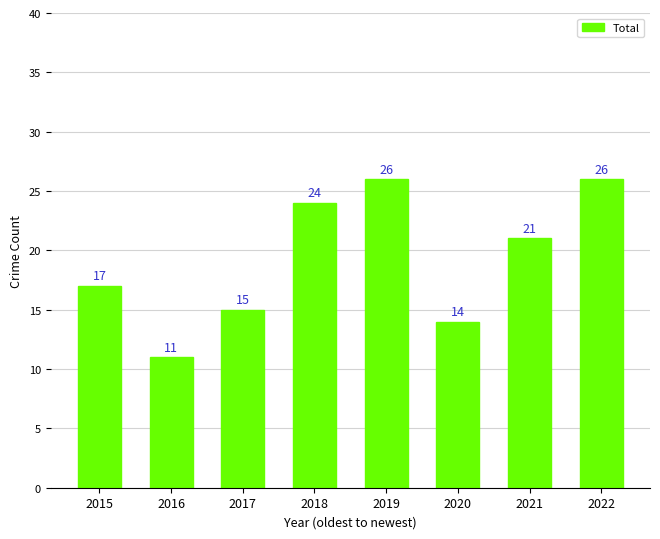

What is the value of the 3rd bar from the left?

15